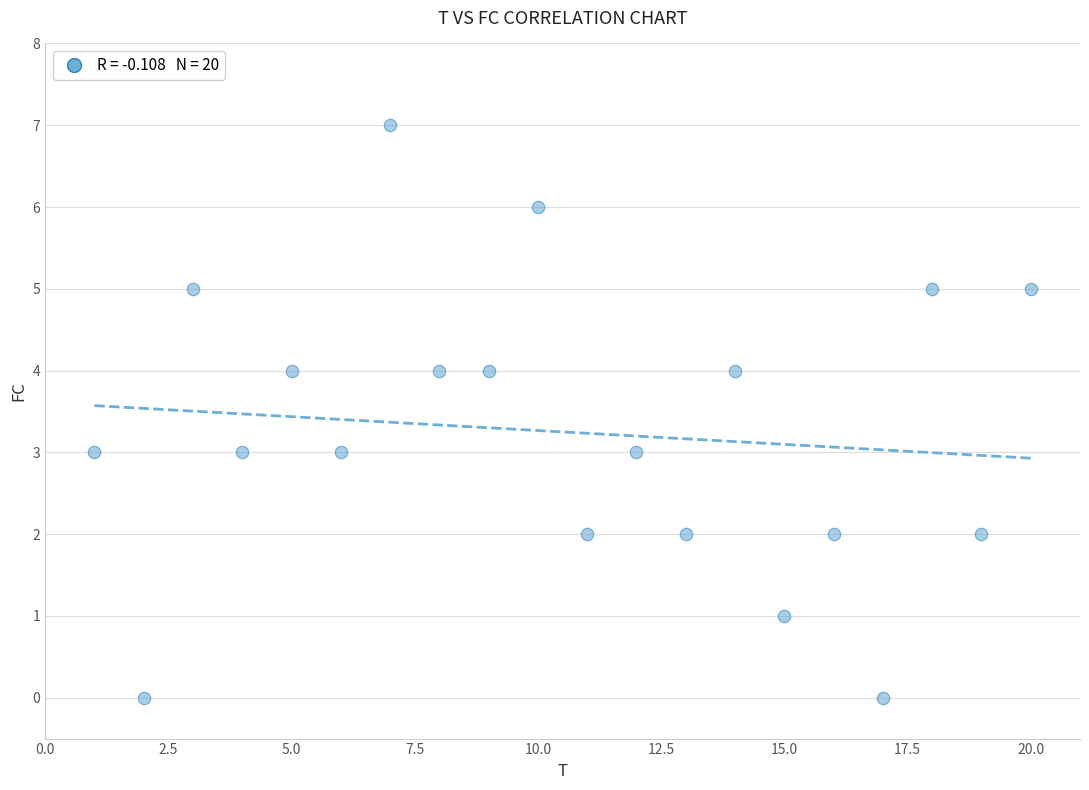

What is the range of Y values (max minus min)?

7